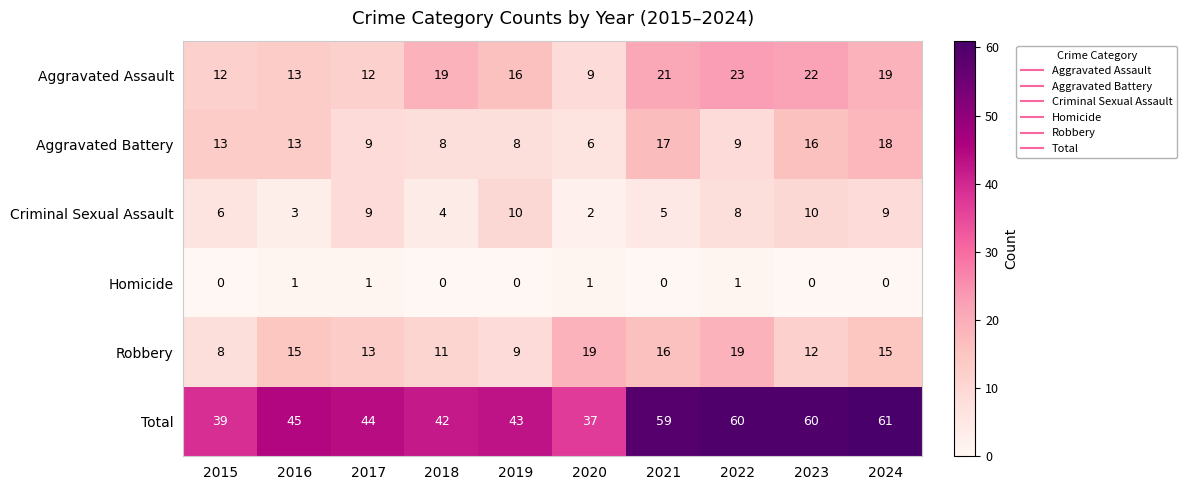

What is the total value across all series at 2016?

90